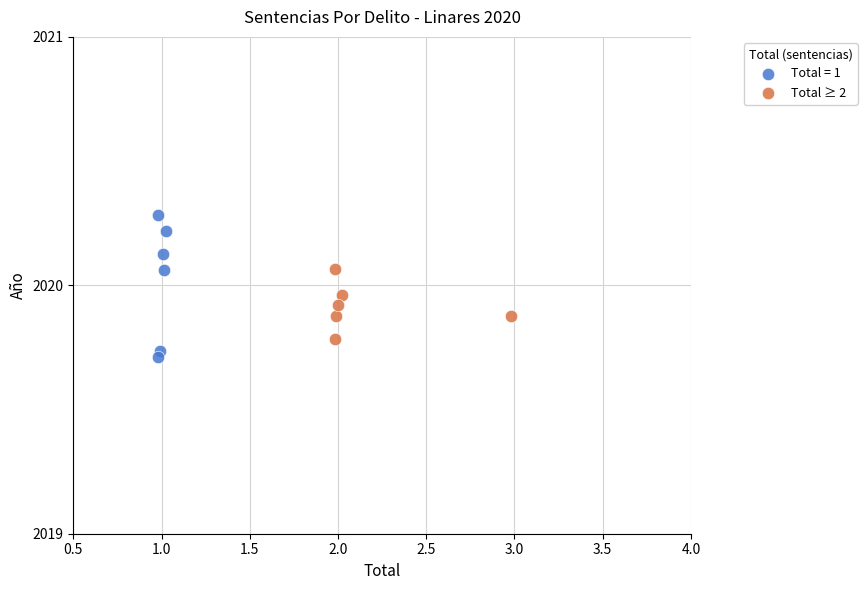

Which series contains the highest Y value?

Total = 1